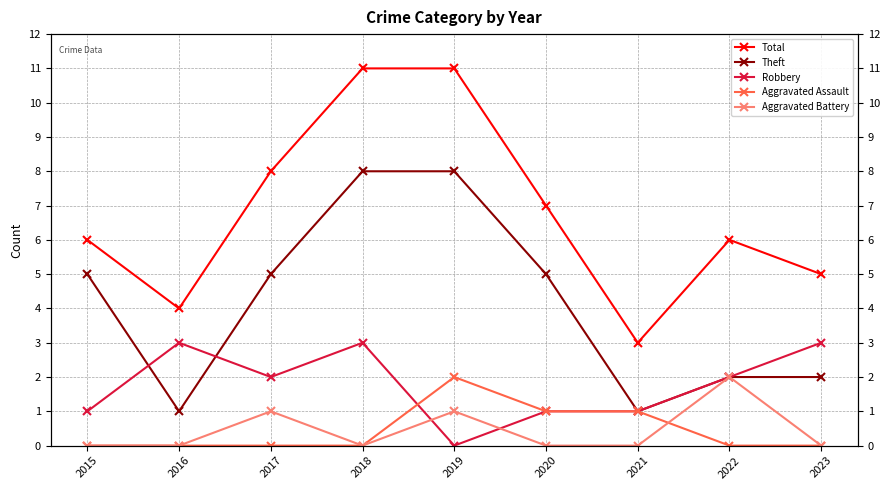

True or false: Theft has a value of 8 at 2018.

True